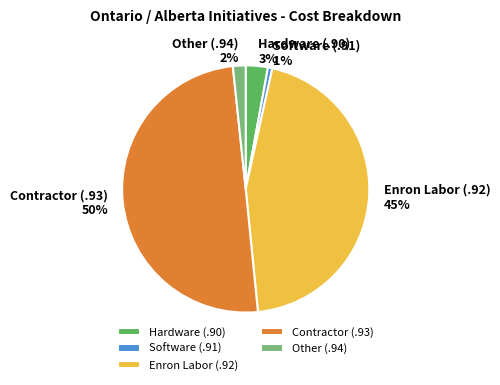

Count the number of slices in the pie.

5